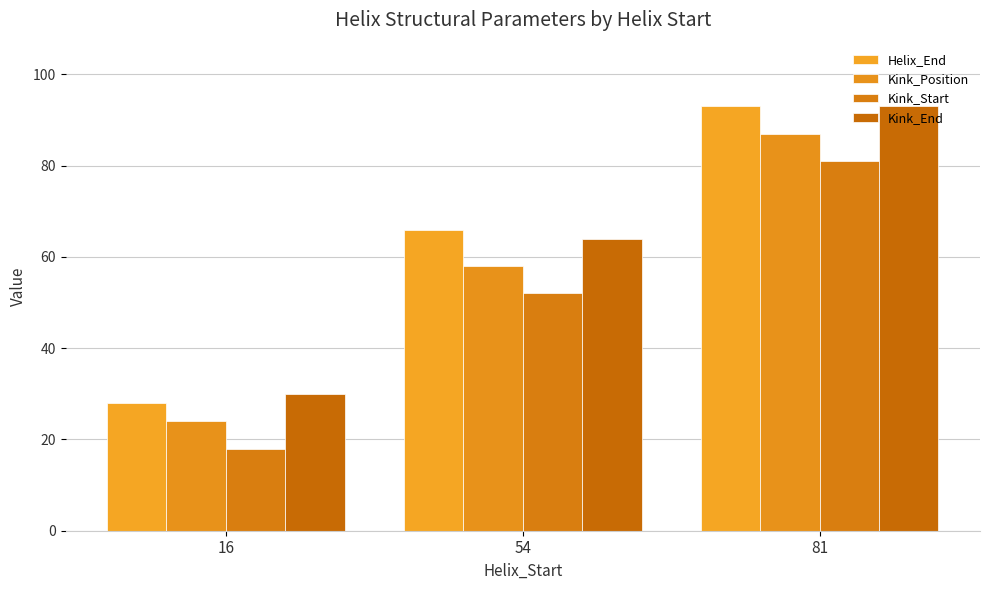

The value of Helix_End at 16 is 18. True or false?

False